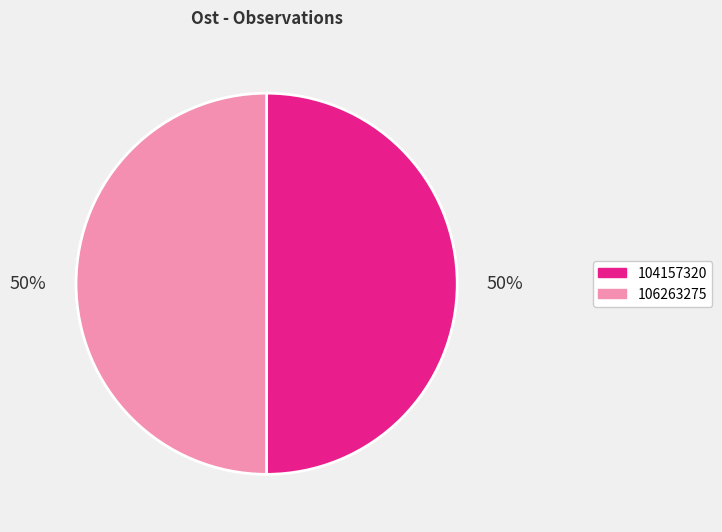

To the nearest percent, what portion does 104157320 represent?

50%